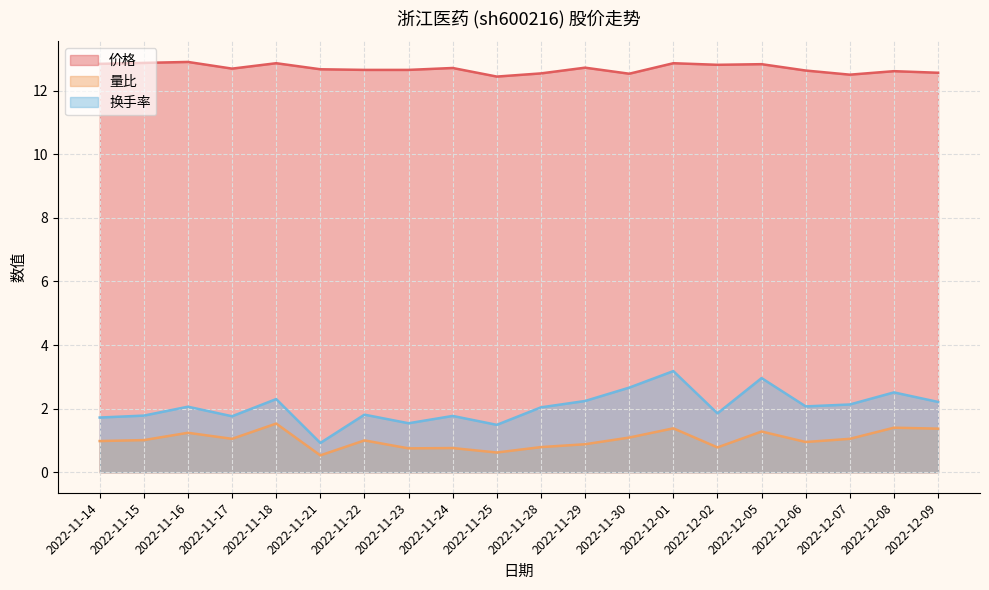

List the series in order of their peak value, lowest first.

量比, 换手率, 价格